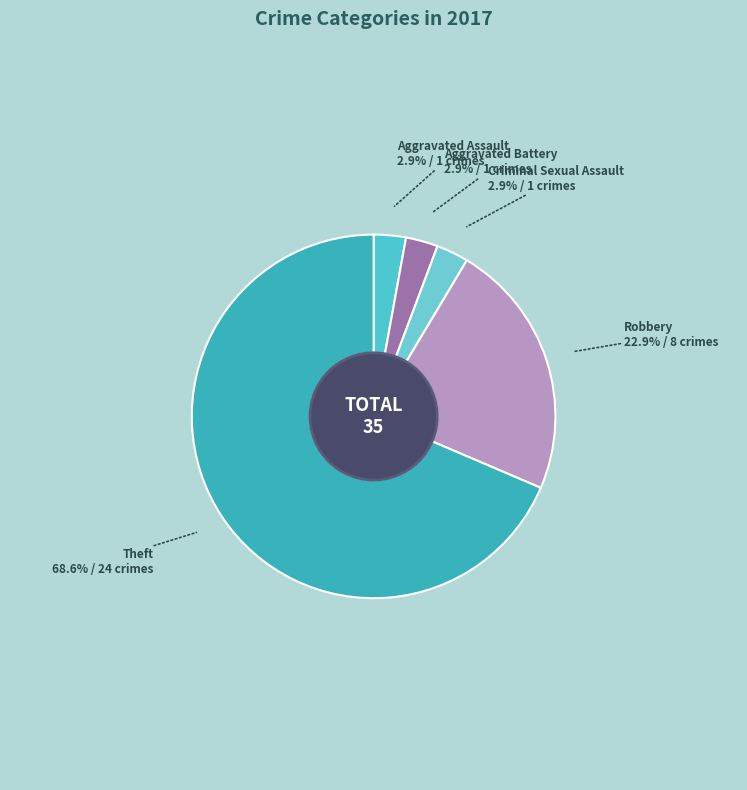

What portion of the pie excludes Aggravated Assault?

97.1%